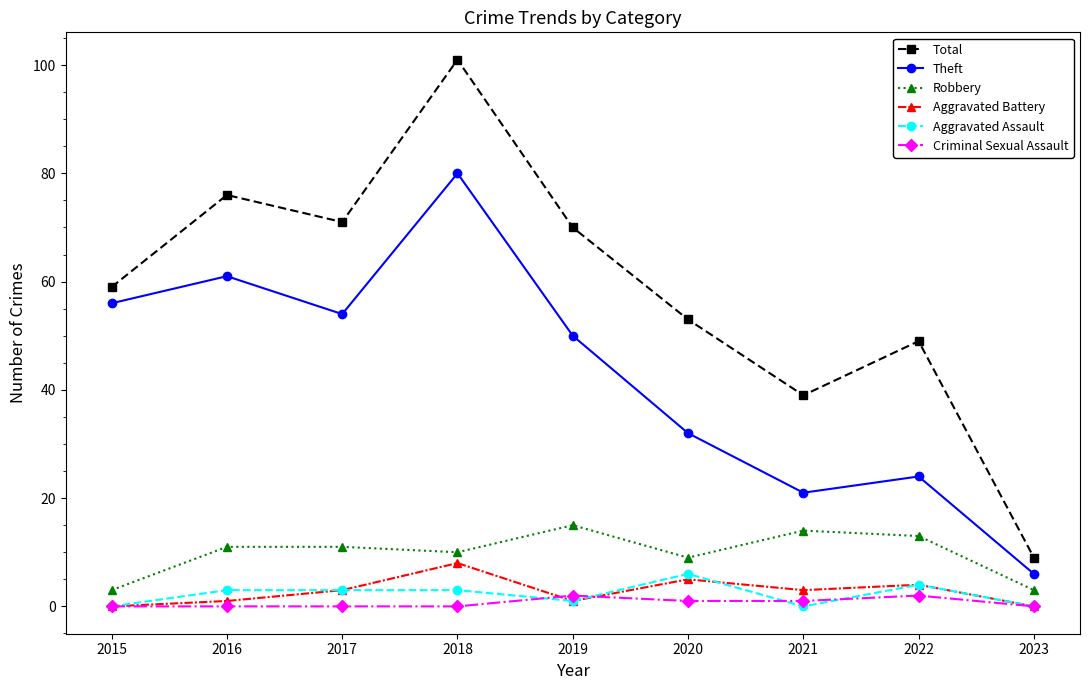

Count the number of categories in the chart.

9